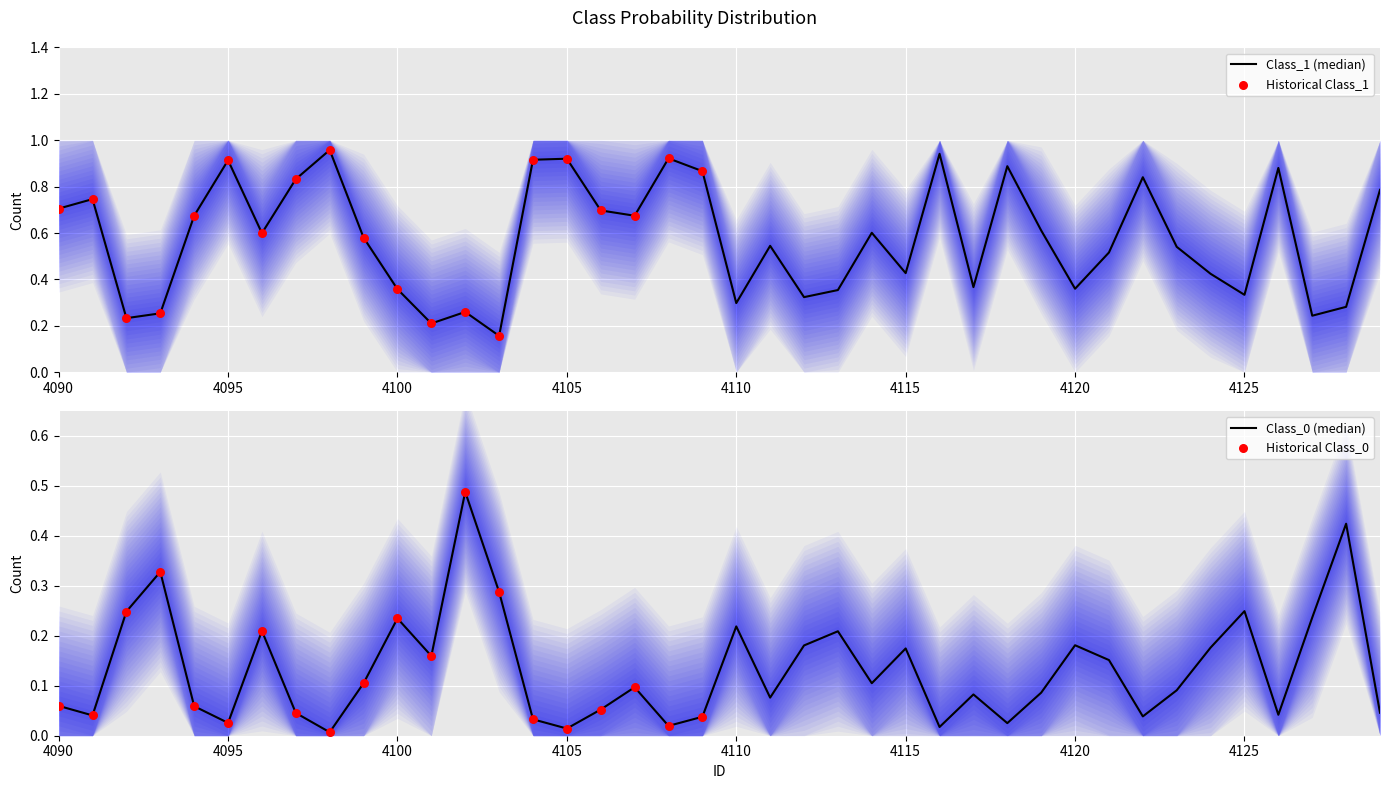

Which series contains the lowest Y value?

Class_0